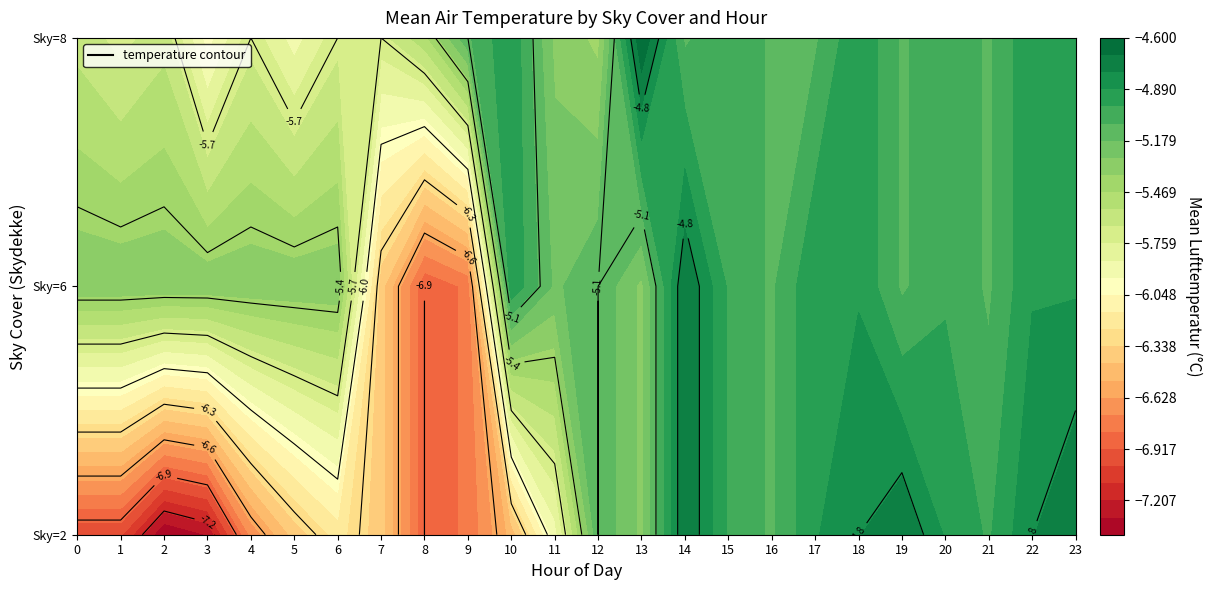

Which category has the highest value across all series?

23